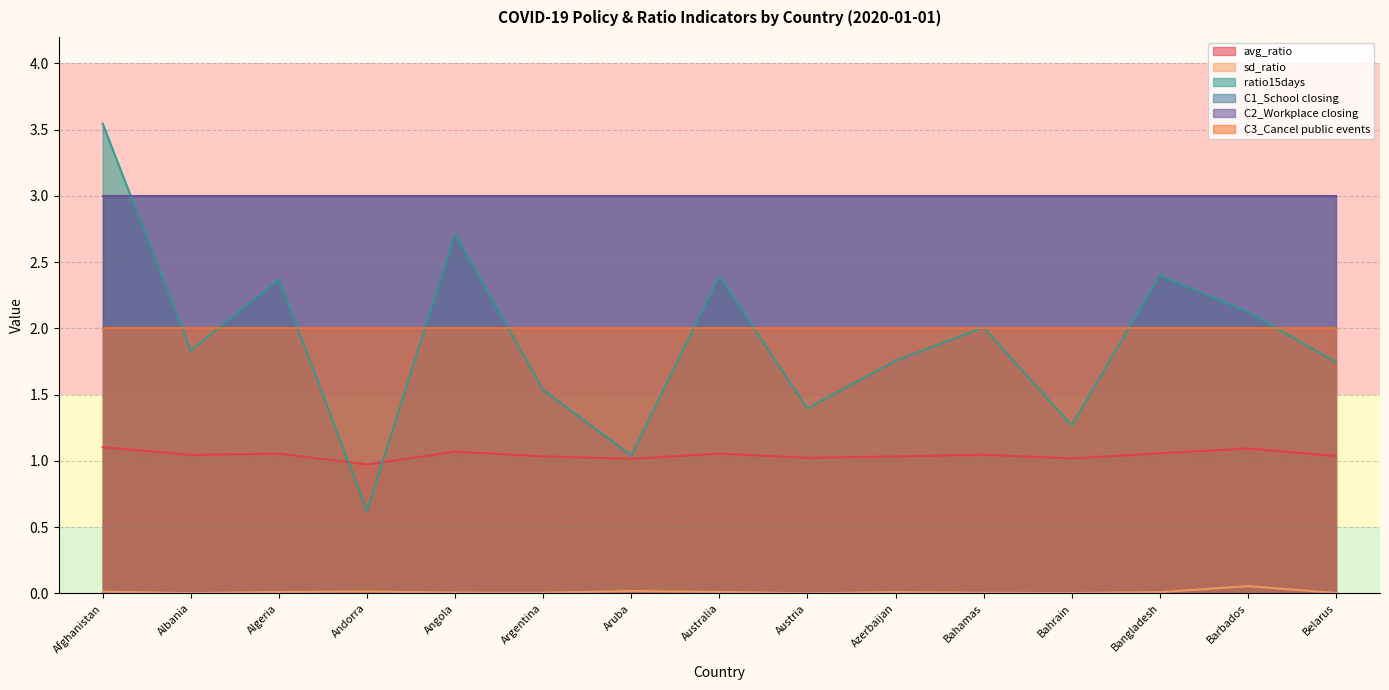

At which category is the sum across all series the highest?

Afghanistan